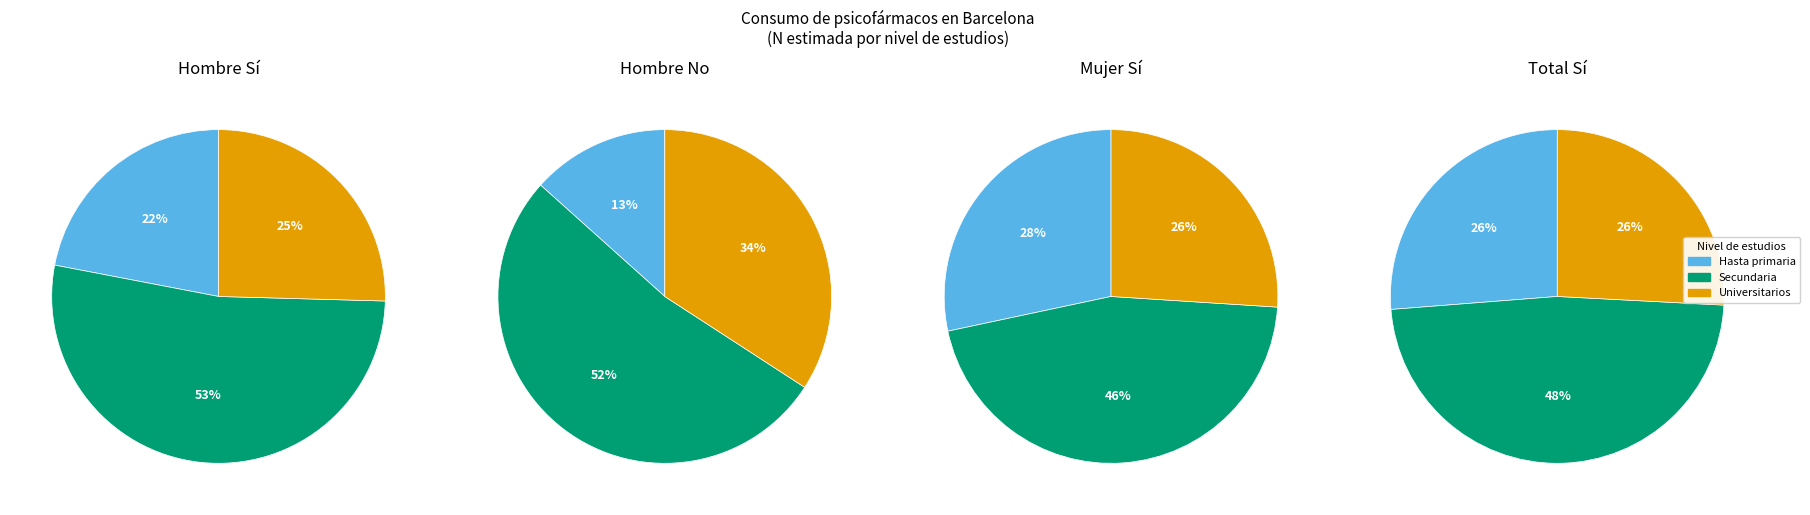

Is No - Estudios universitarios the majority of the pie?

No